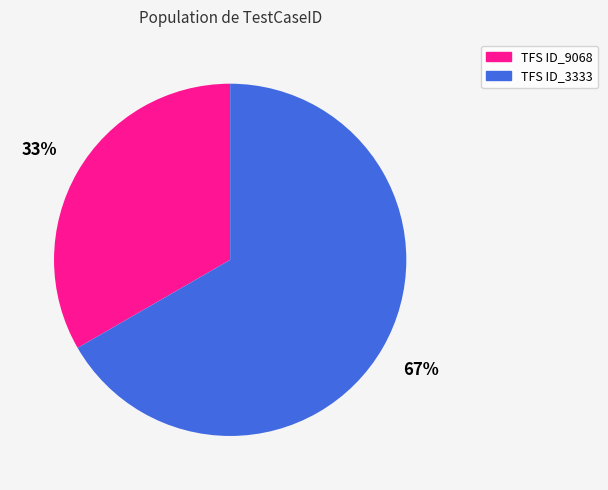

To the nearest percent, what is the average slice percentage?

50%